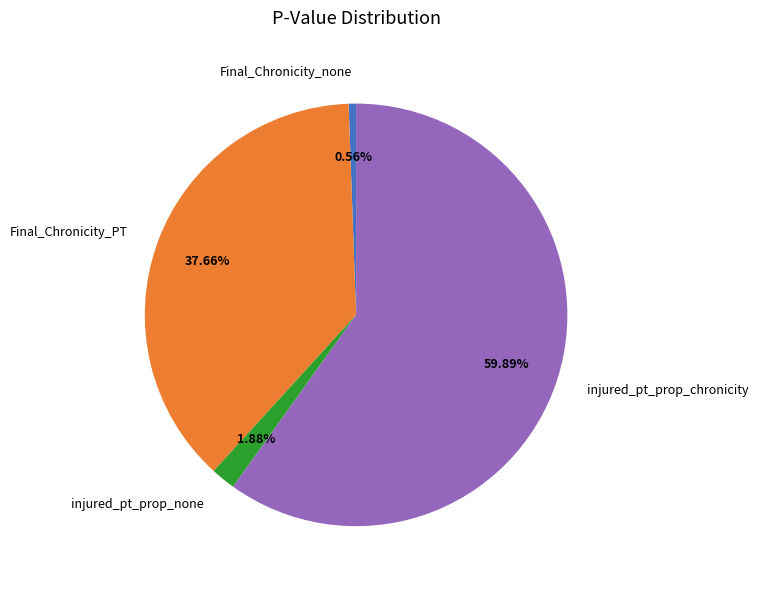

How many segments does this pie chart have?

4